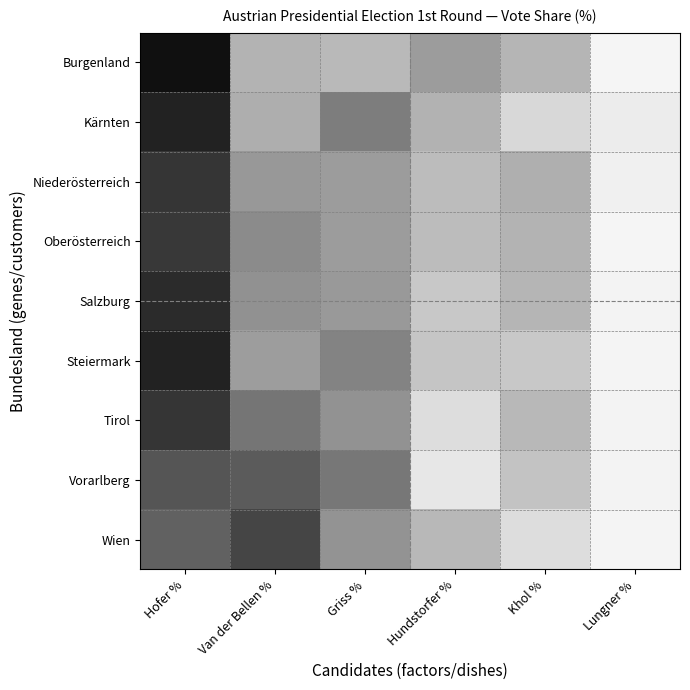

At which category is the sum across all series the highest?

Hofer %